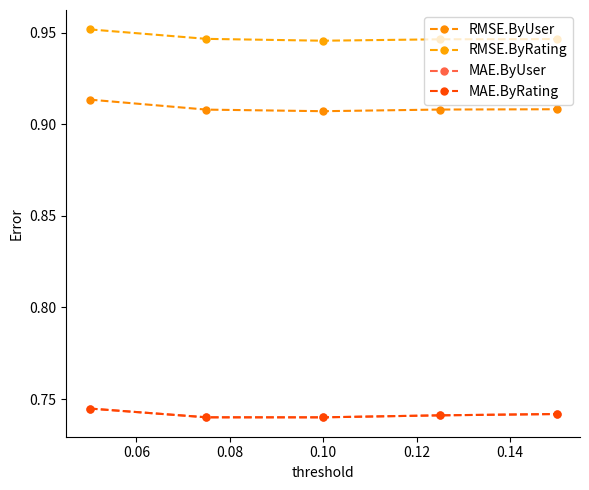

True or false: MAE.ByUser and MAE.ByRating cross at least once.

False